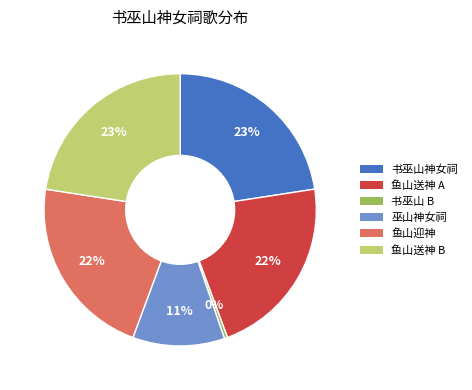

Which category has the smallest portion of the pie?

书巫山 B